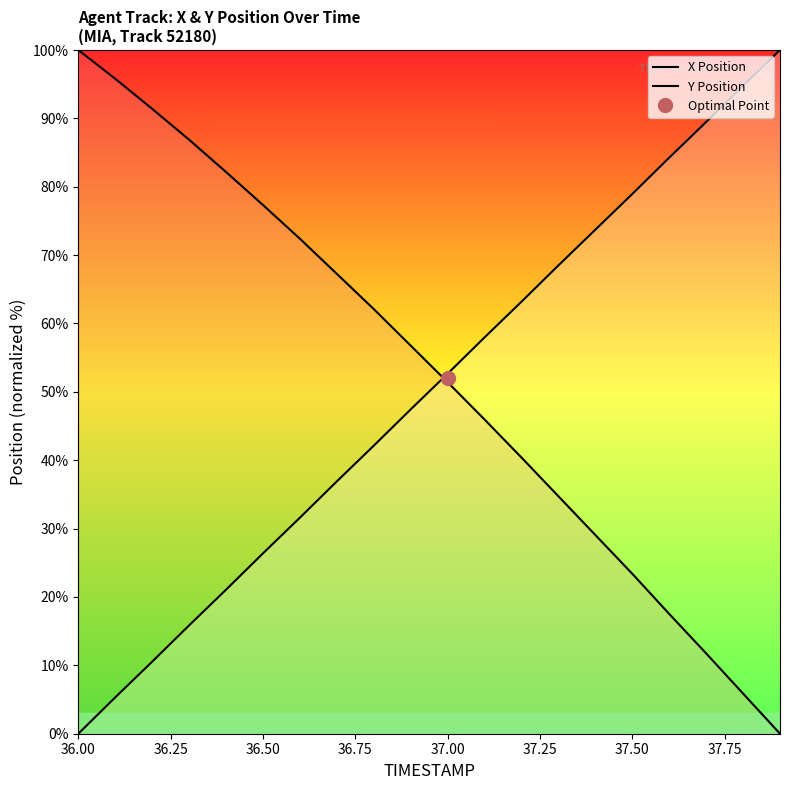

True or false: Y Position has a value of 10.2 at 37.00.

False